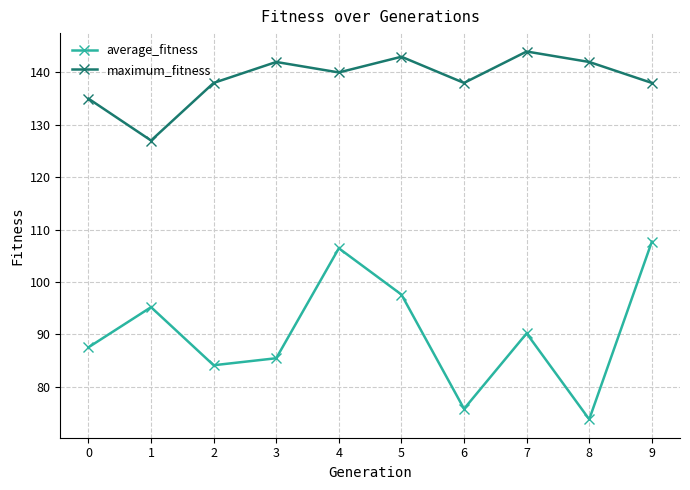

How many interior local peaks does the average_fitness series have?

3